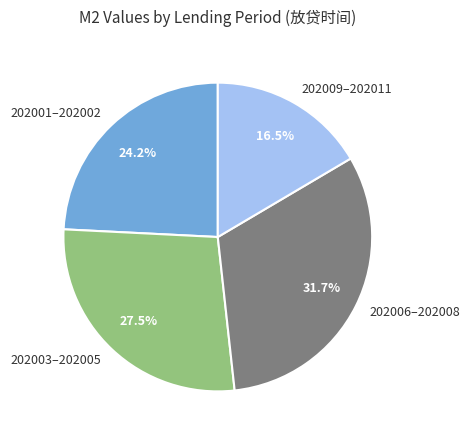

Is 202009–202011 the majority of the pie?

No